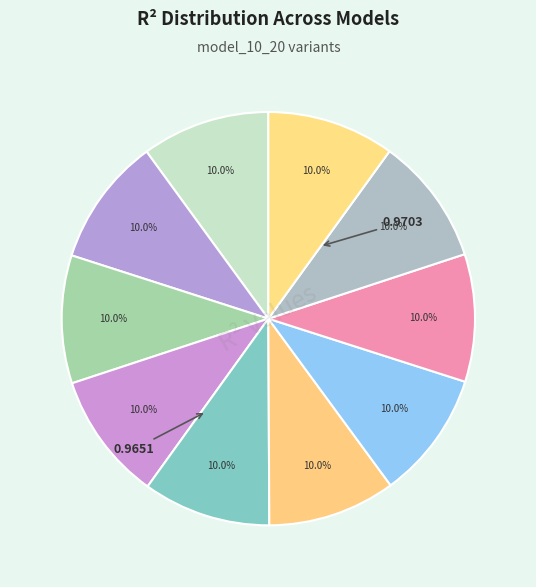

How many slices are in this pie chart?

10